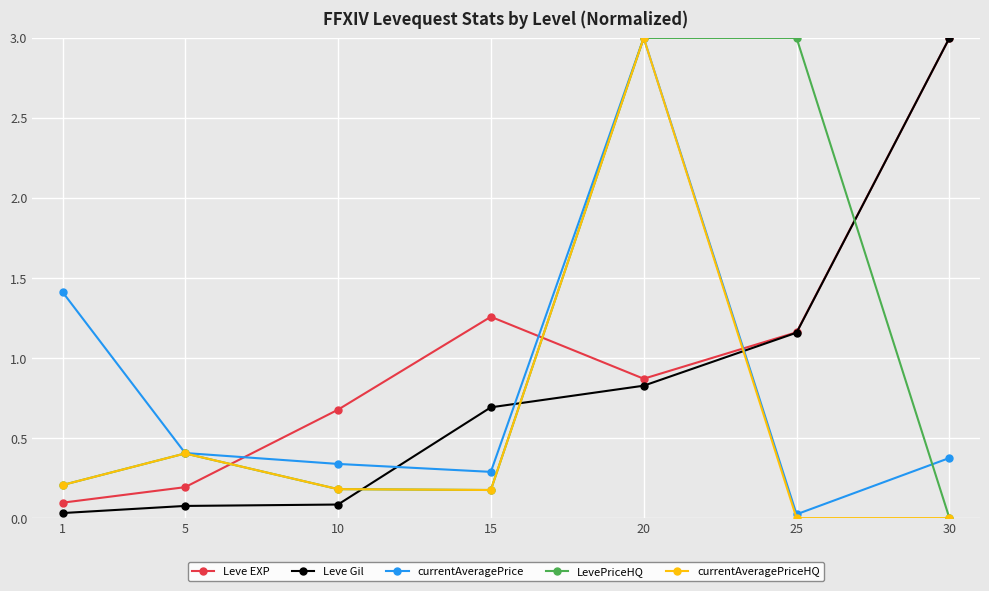

Between 15 and 30, which series saw the biggest shift?

Leve Gil